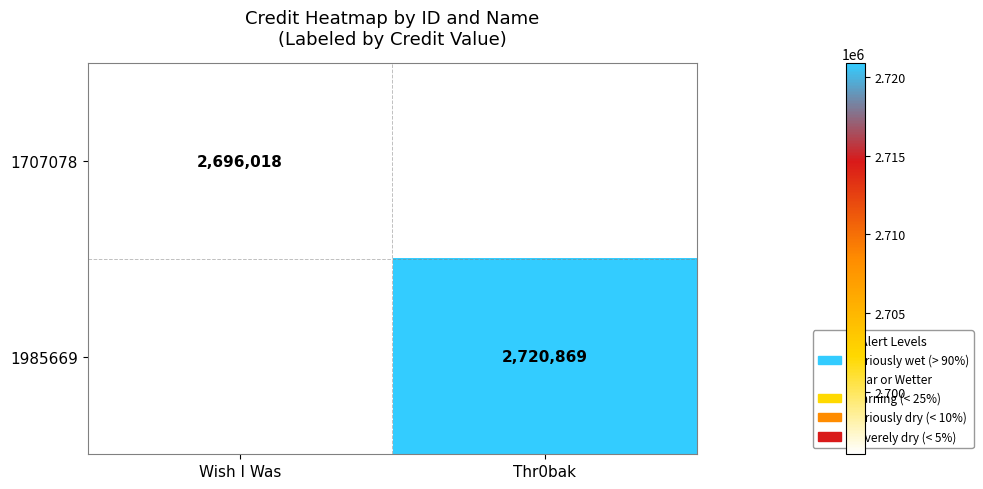

How many distinct data groups are displayed?

2